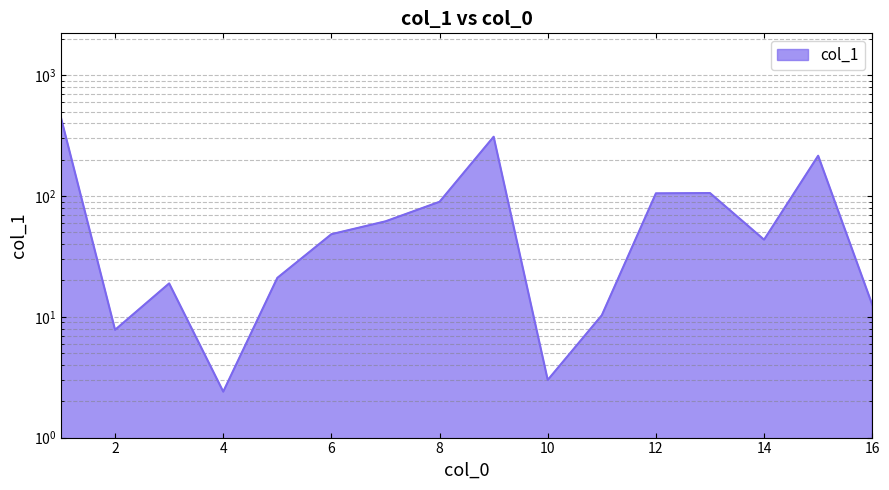

Where is the data nearest to the value 223?

15